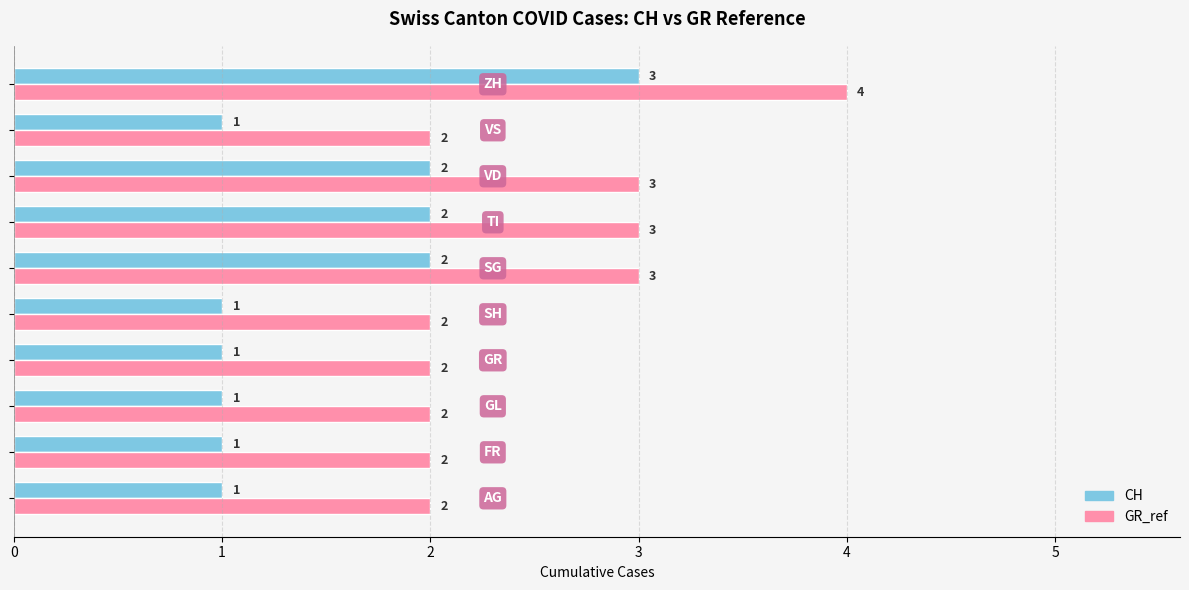

What is the sum of all CH values?

15